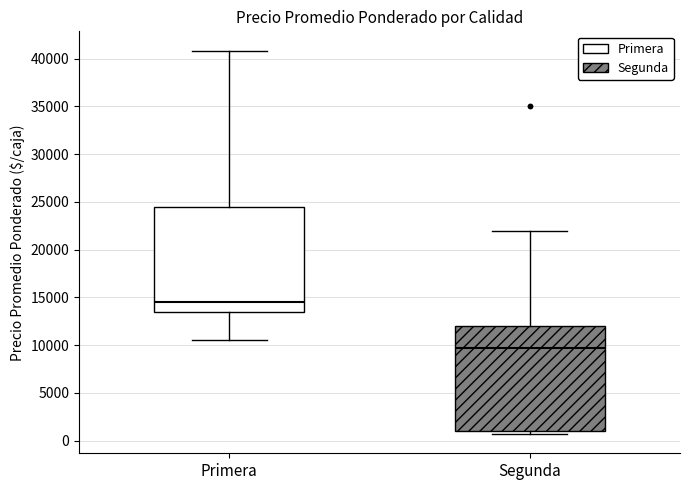

Which box's median line is the lowest?

Segunda